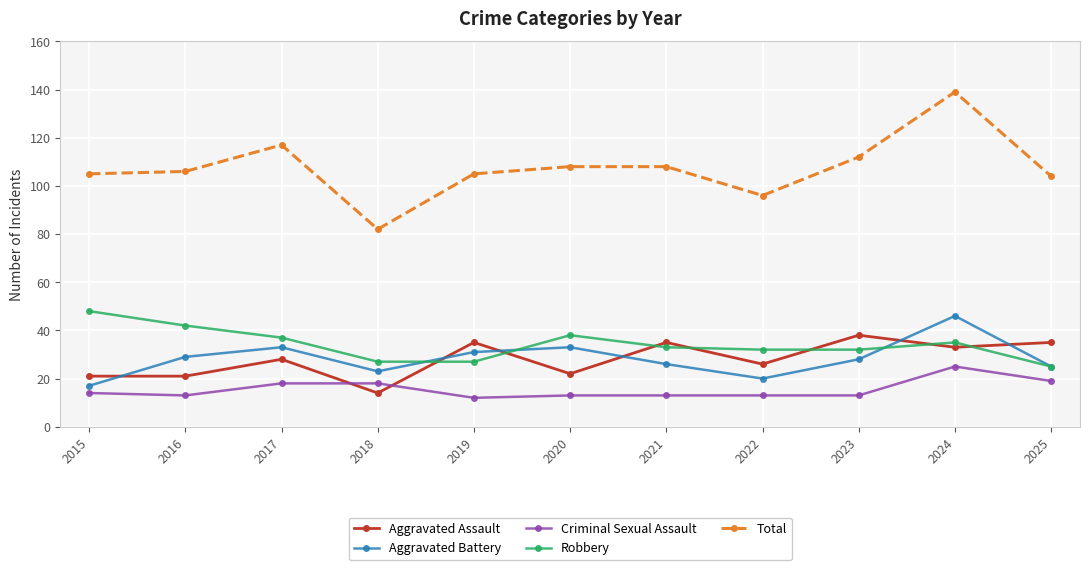

List the series in order of their peak value, lowest first.

Criminal Sexual Assault, Aggravated Assault, Aggravated Battery, Robbery, Total